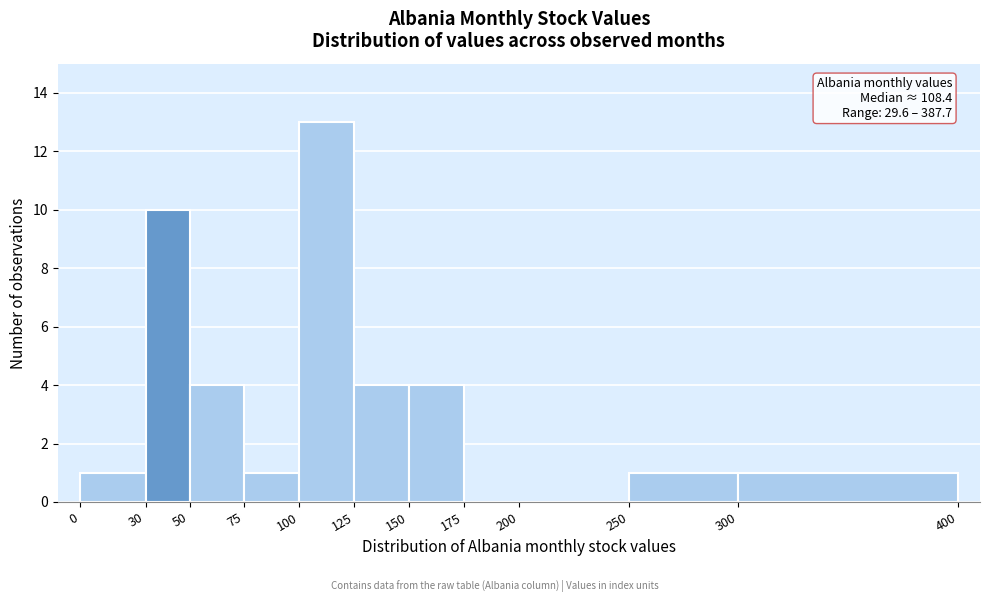

Over which range of the x-axis is the bar tallest?

100 to 125